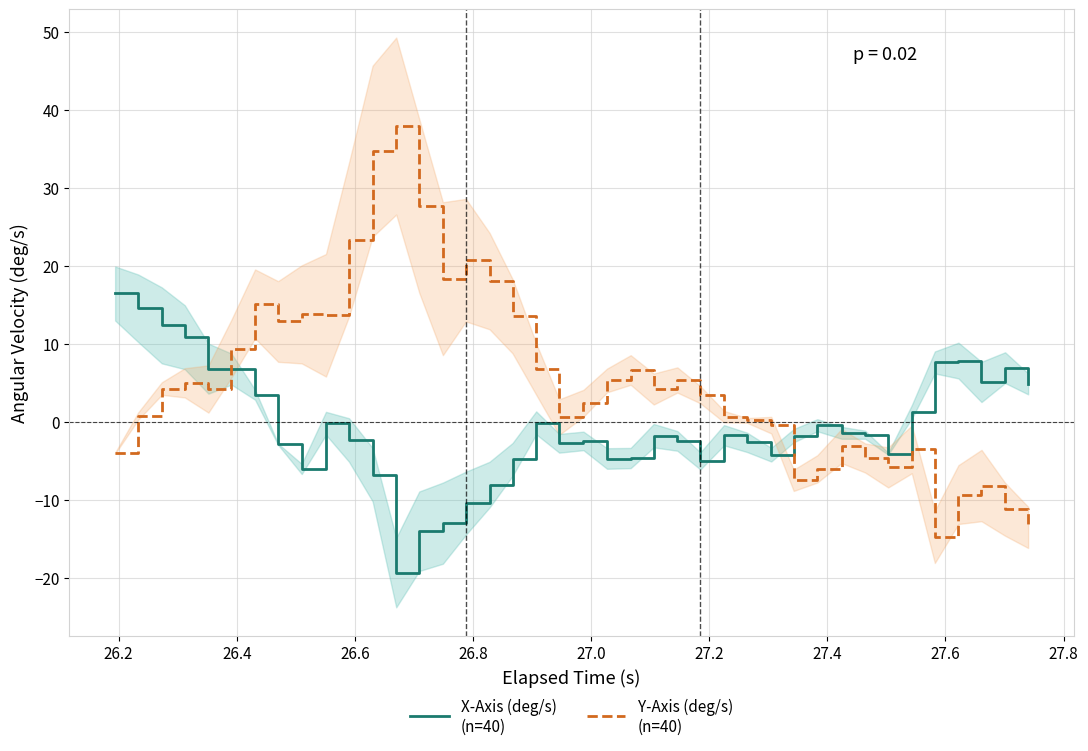

The value of Y-Axis (deg/s)
(n=40) at 39 is -18.9. True or false?

False